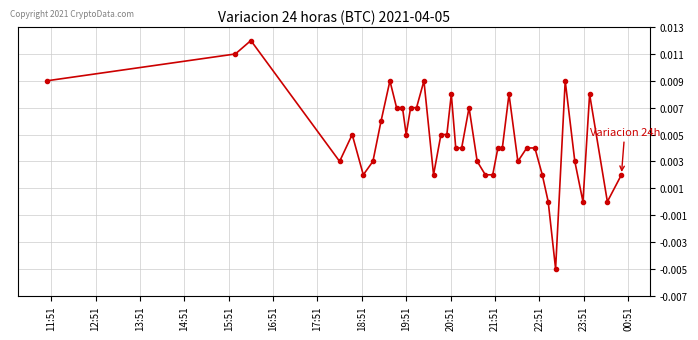

True or false: there are more than 2 points higher than both neighbors.

True